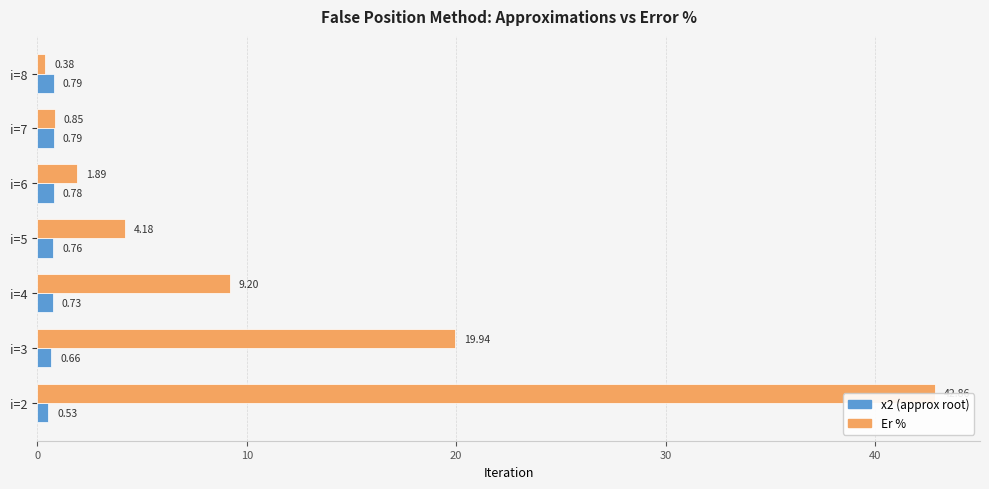

Count the x2 (approx root) values in the range 0 to 1.

7